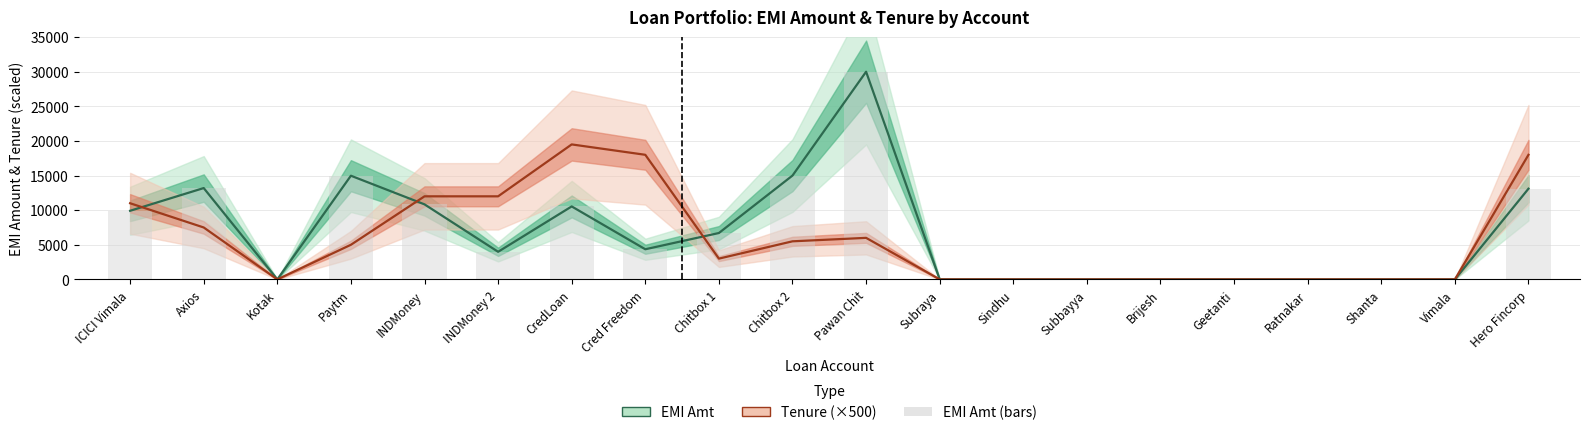

Rank the categories by EMI Amt value from lowest to highest.

Kotak, Subraya, Sindhu, Subbayya, Brijesh, Geetanti, Ratnakar, Shanta, Vimala, INDMoney 2, Cred Freedom, Chitbox 1, ICICI Vimala, CredLoan, INDMoney, Hero Fincorp, Axios, Paytm, Chitbox 2, Pawan Chit